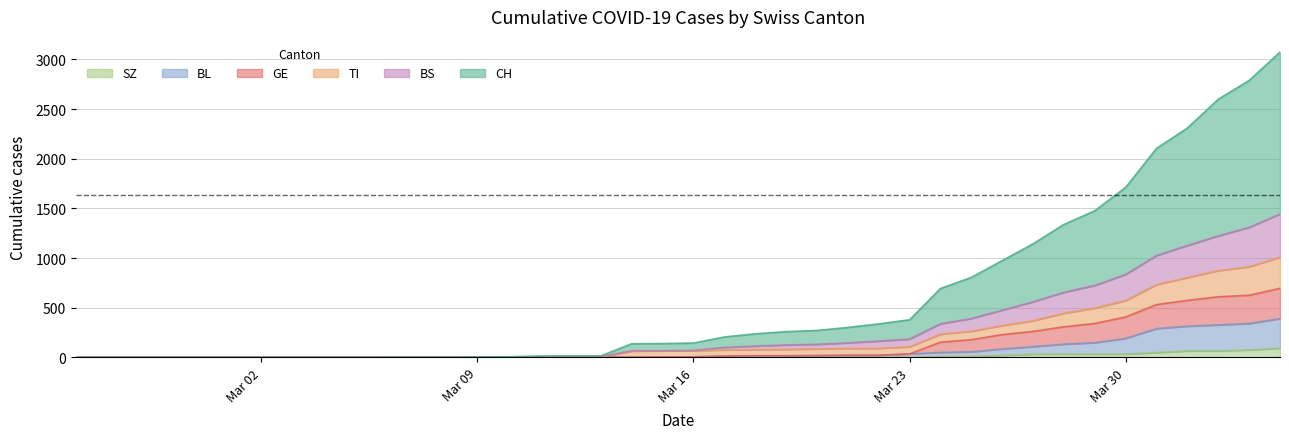

What is the maximum value for SZ?

92